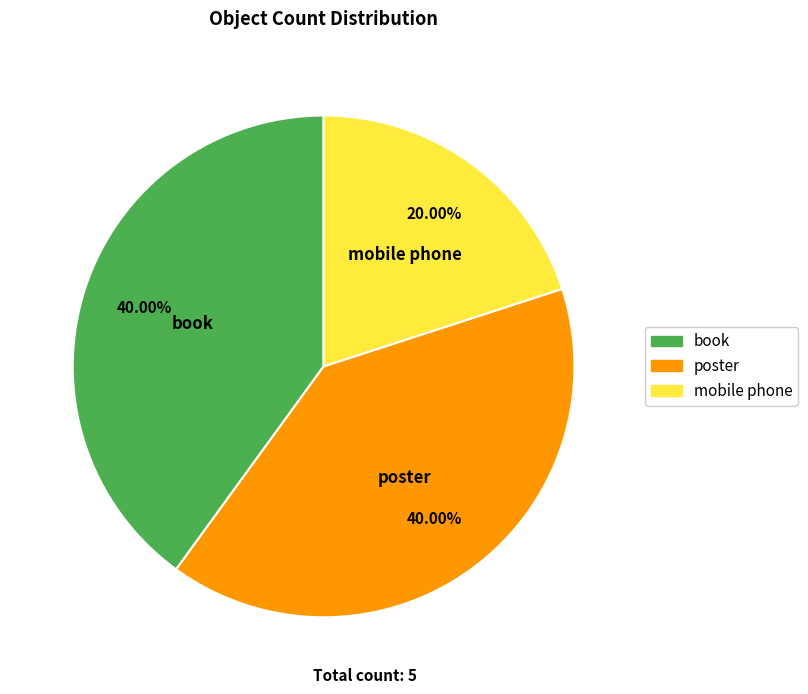

Does poster account for over 50% of the chart?

No